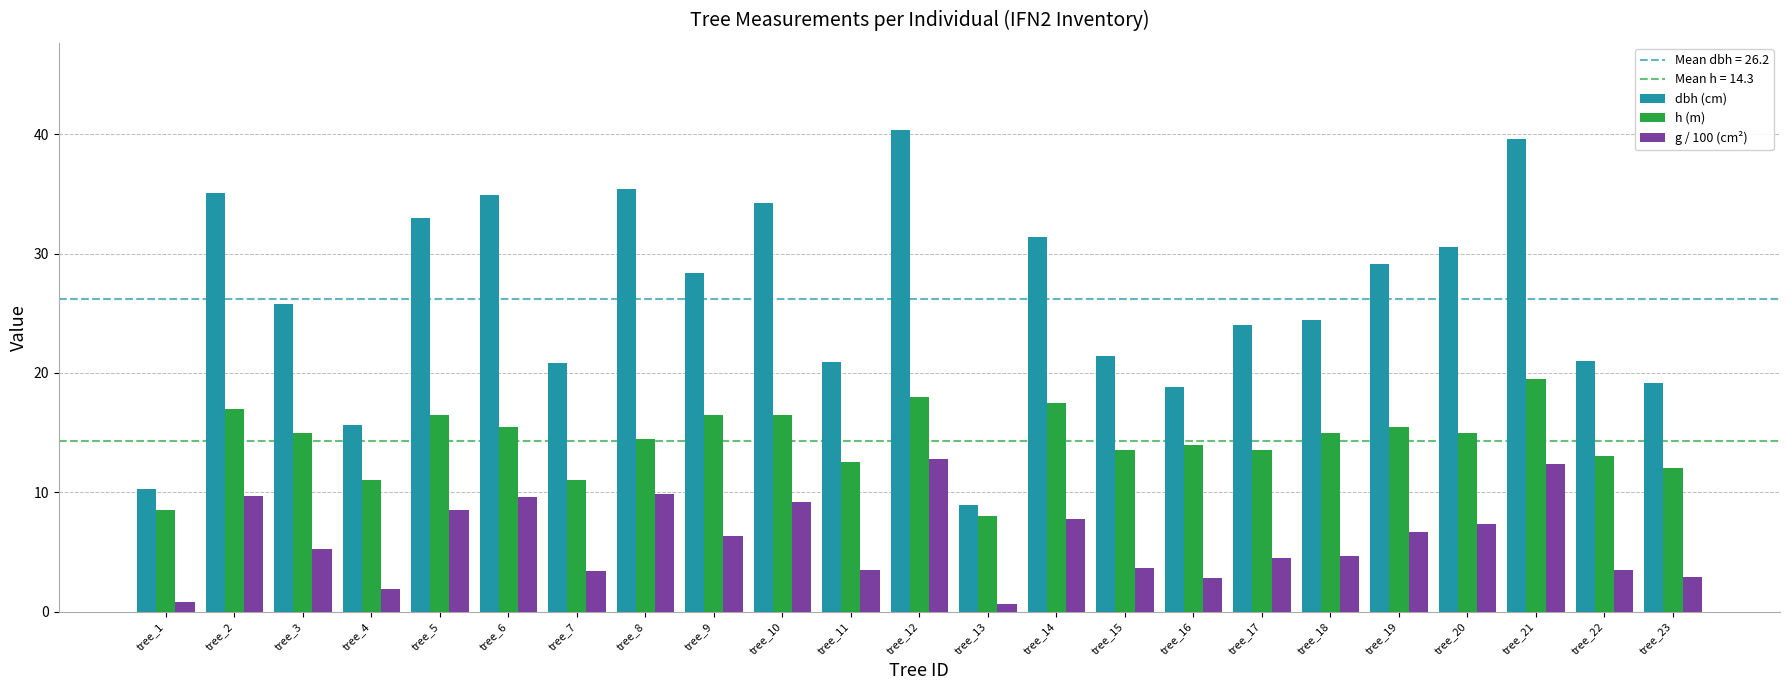

What value does the h (m) series have at tree_5?

16.5